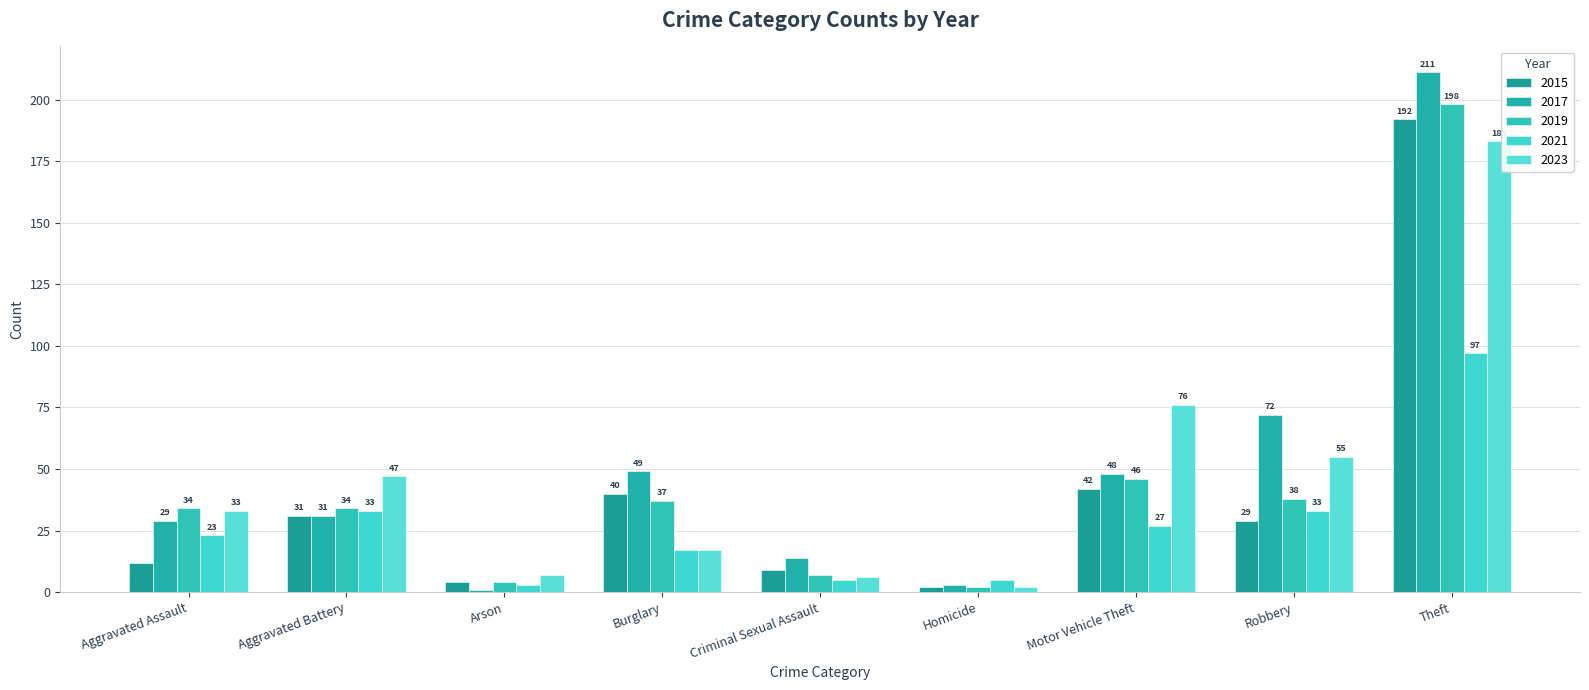

Reading left to right, transcribe all the data shown in this chart.

2015: 12	31	4	40	9	2	42	29	192
2017: 29	31	1	49	14	3	48	72	211
2019: 34	34	4	37	7	2	46	38	198
2021: 23	33	3	17	5	5	27	33	97
2023: 33	47	7	17	6	2	76	55	183